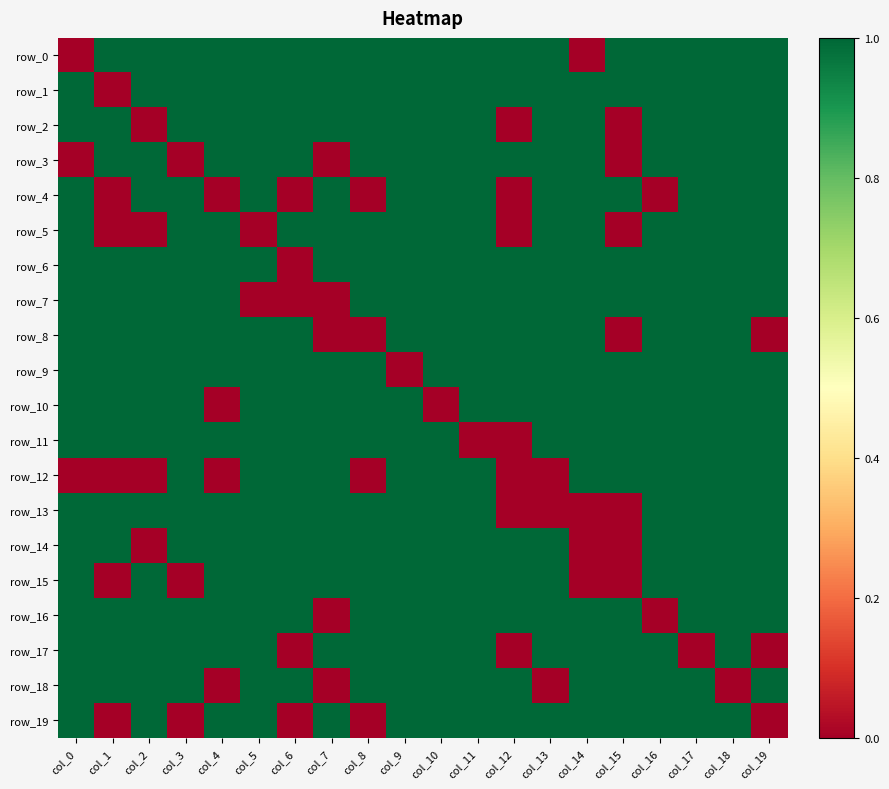

Which series has the widest spread of values?

row_0